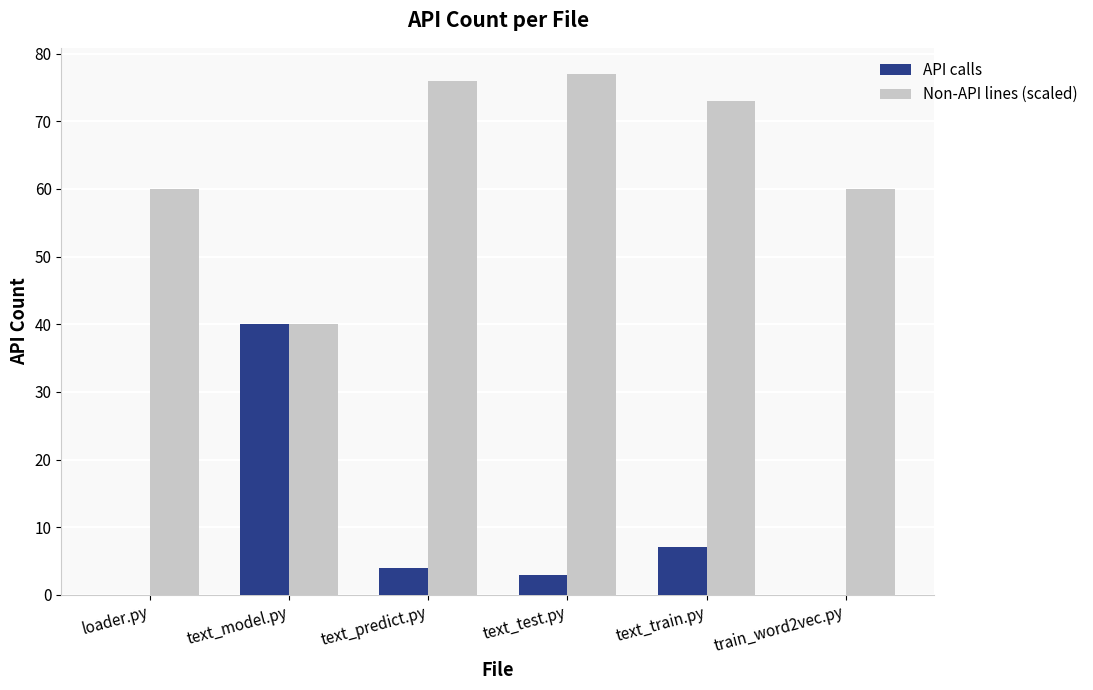

Is it true that API calls equals 12 at text_train.py?

False